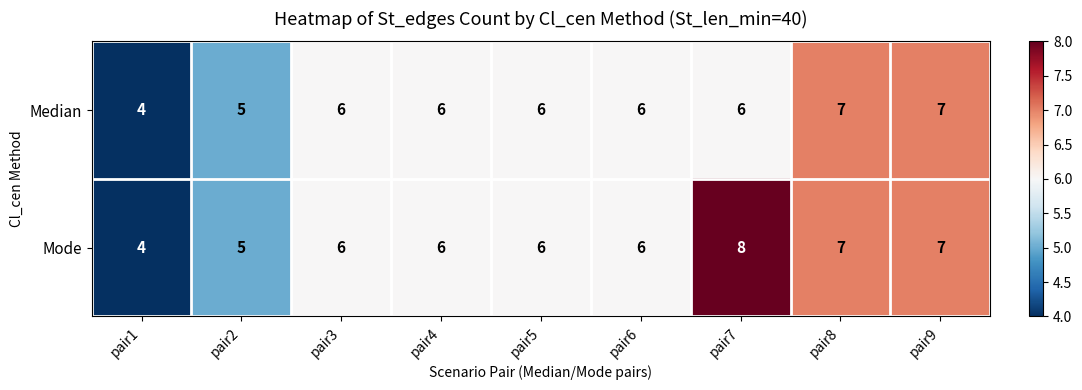

How many Median values are between 6 and 7?

7